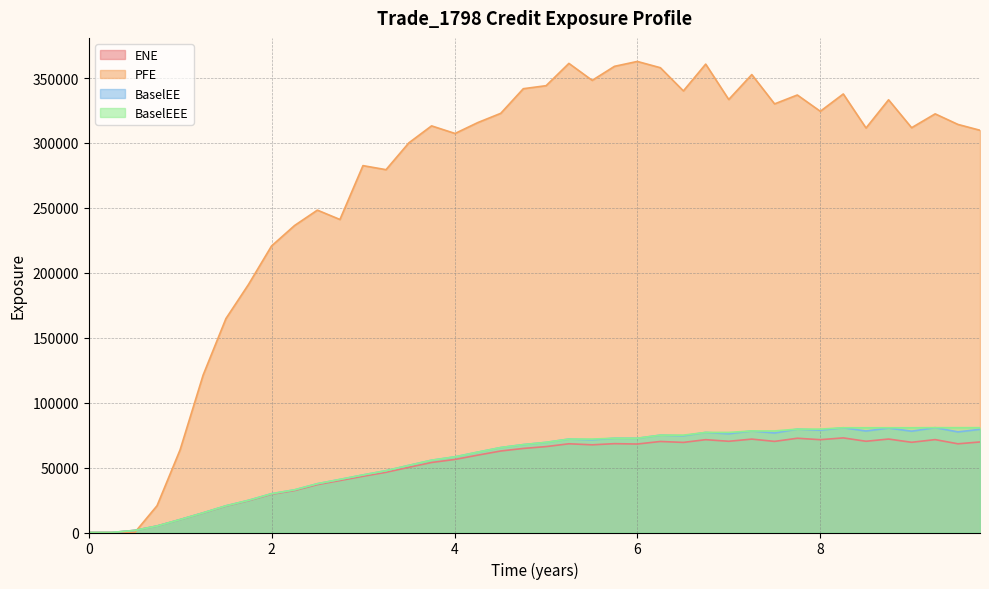

True or false: BaselEE and ENE intersect in this chart.

False